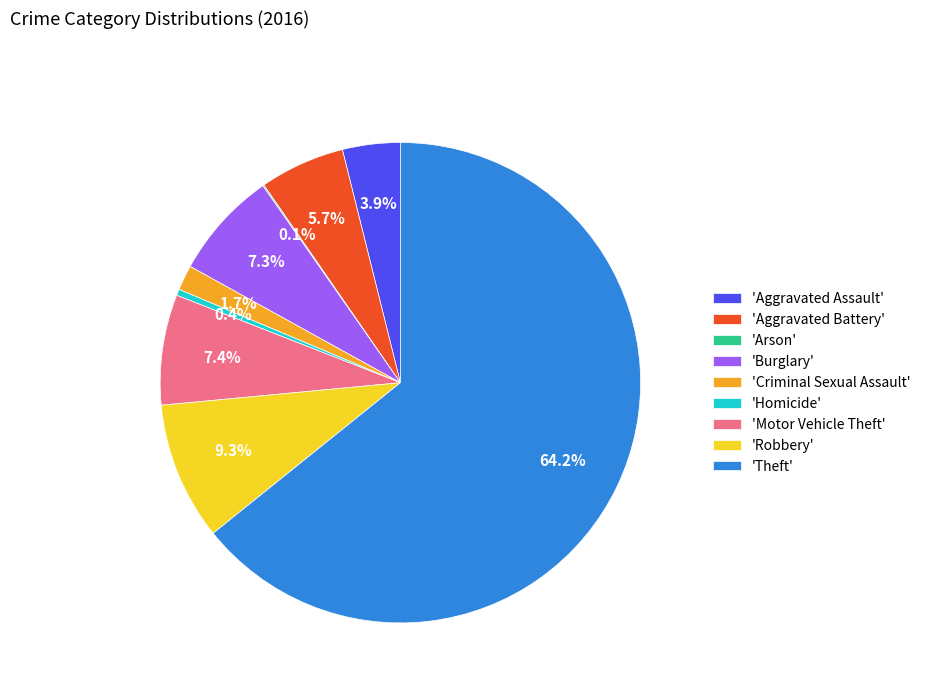

Which slice is the largest?

'Theft'